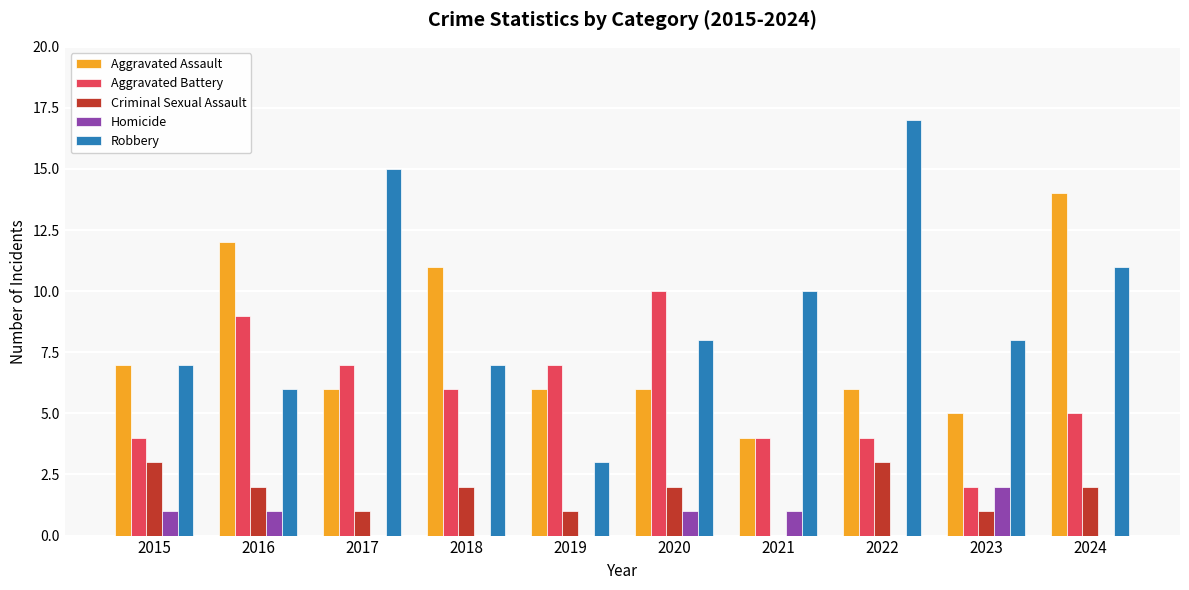

How many series are shown in this chart?

5